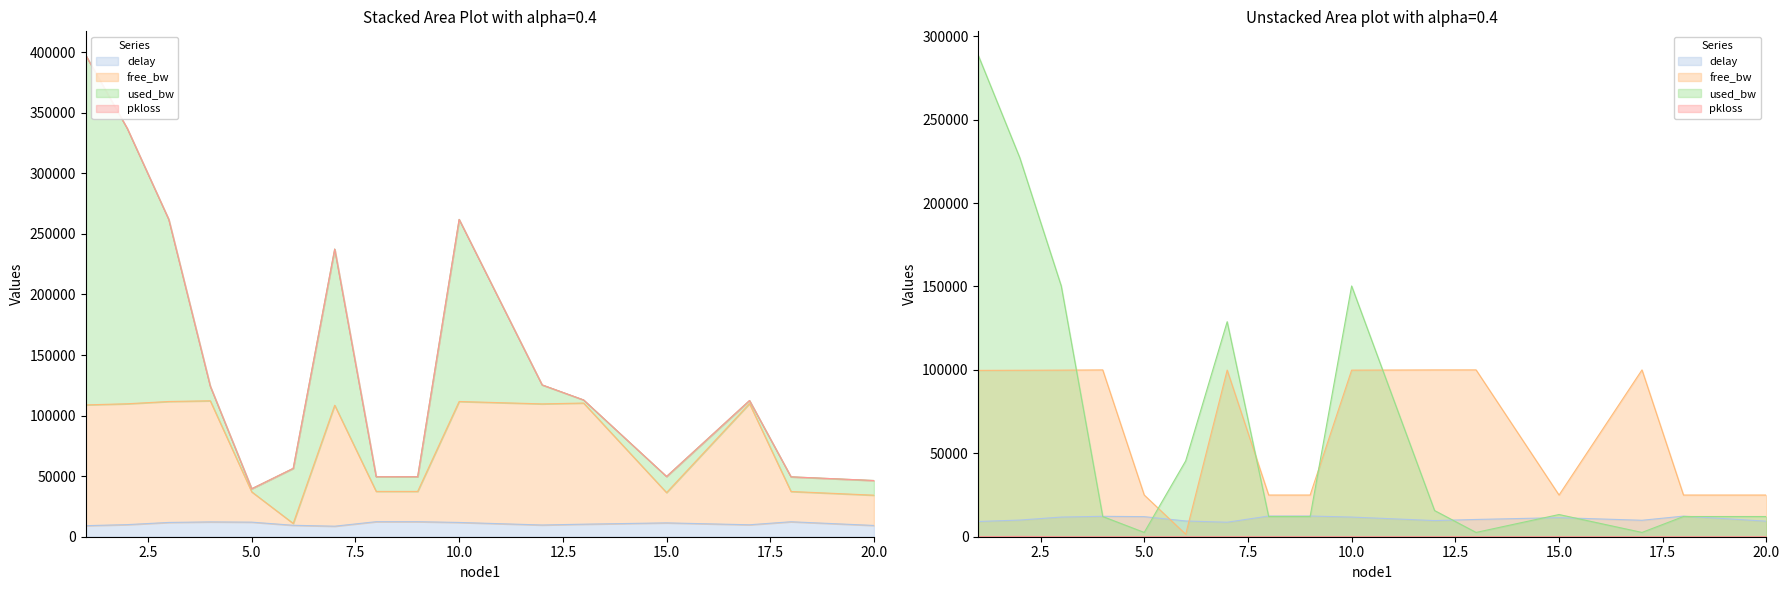

In pkloss, how many points are higher than both neighbors (excluding endpoints)?

2